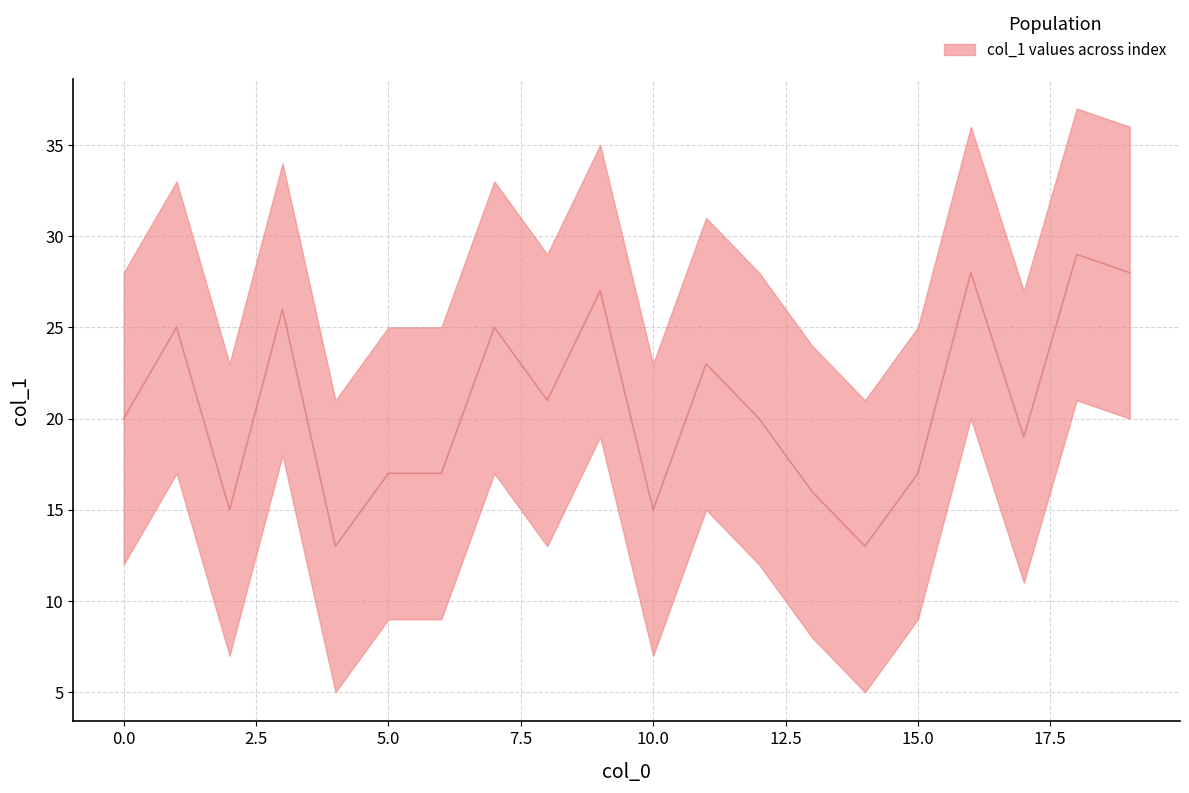

How many data points does each series have?

20